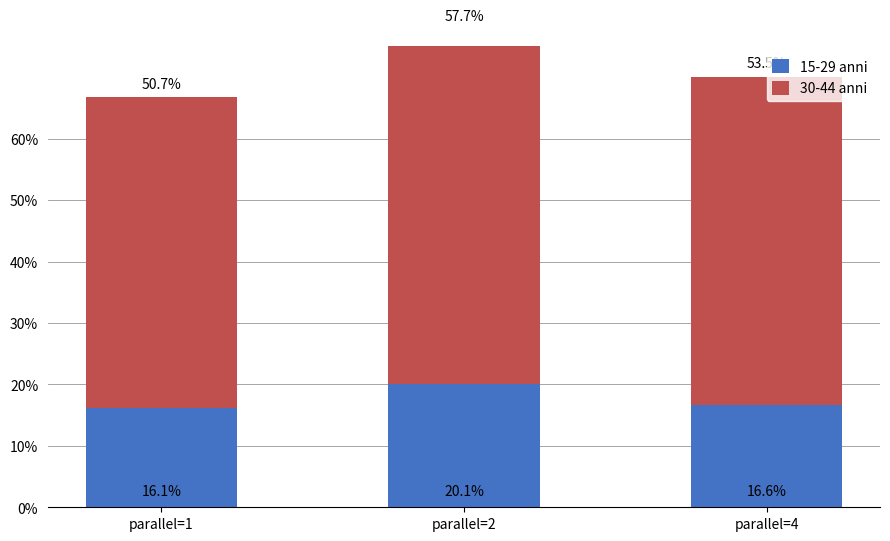

What is the smallest value displayed?

16.1